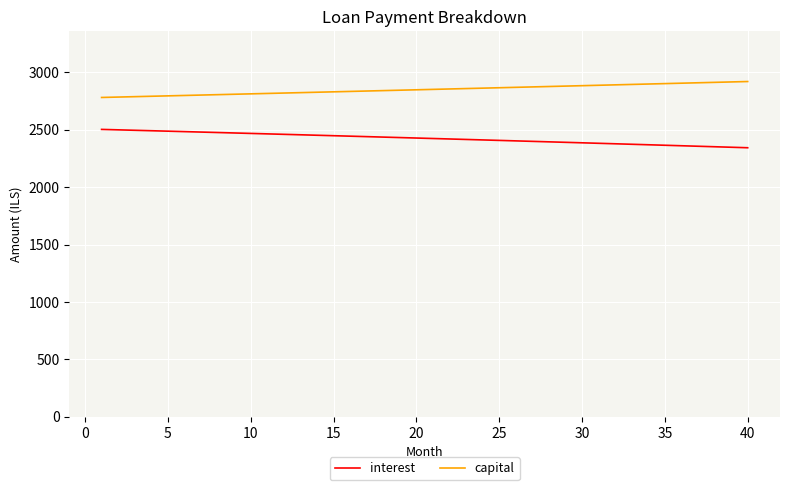

What is the minimum value shown in the chart?

2343.4